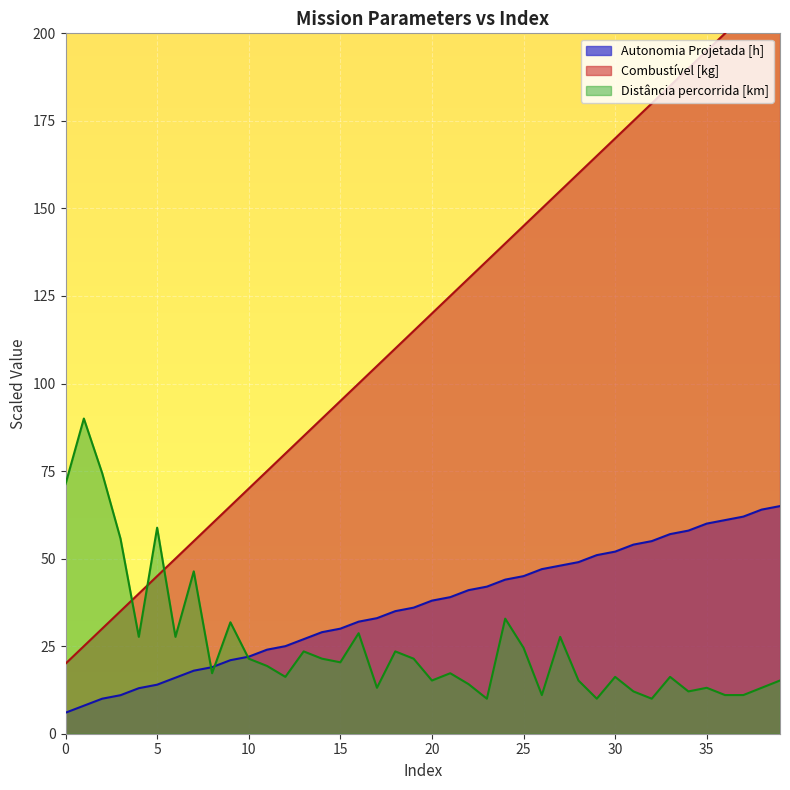

Which series has the largest total across all categories?

Combustivel [kg]